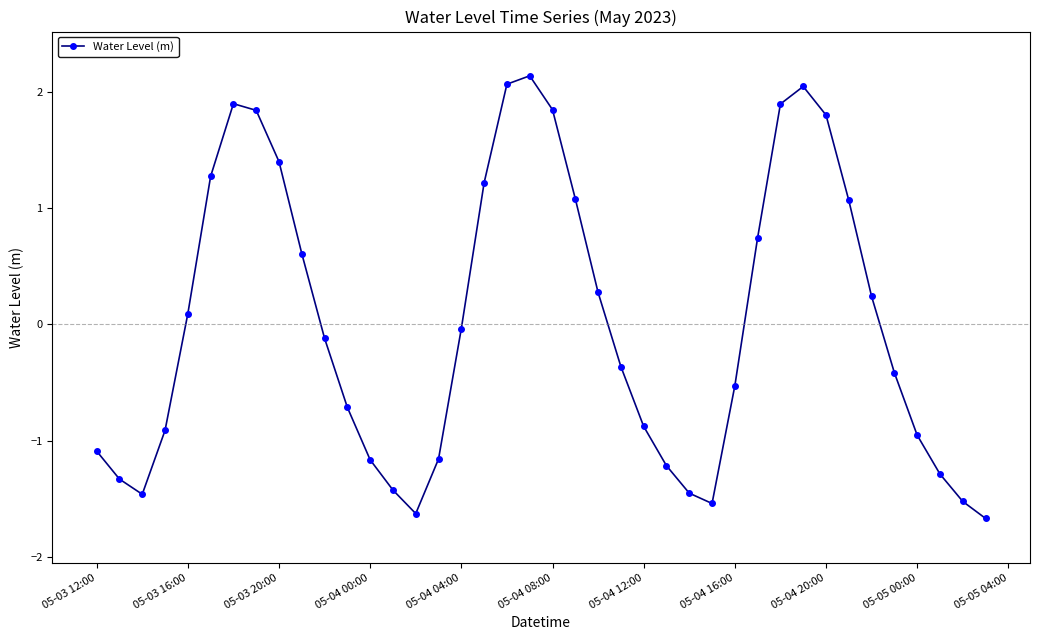

What is the value of the 14th point from the left?

-1.4